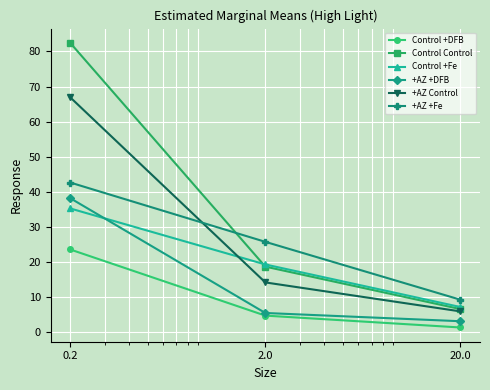

What is the value of the +AZ +Fe point at the 3rd from the left?

9.3